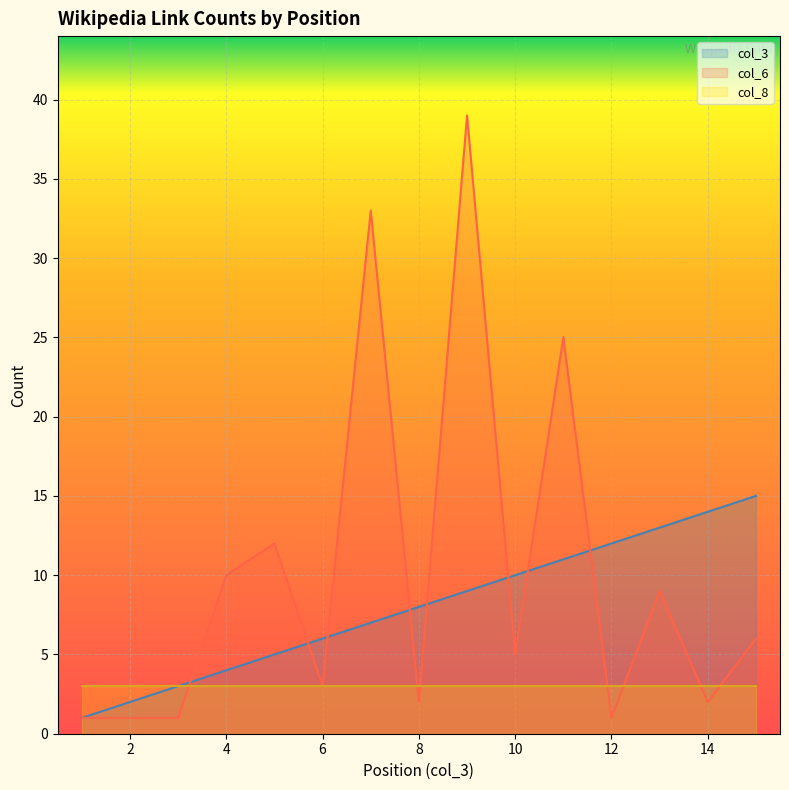

Between which two adjacent categories do col_6 and col_3 first intersect?

3 and 4